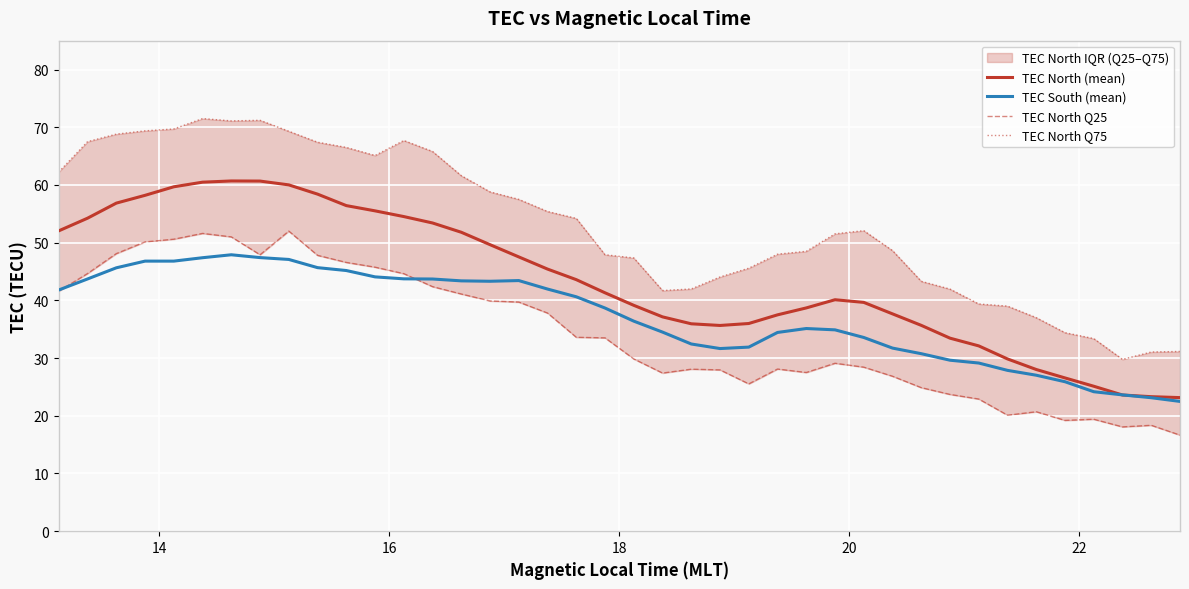

The TEC North (mean) series shows 19.3 at 14. True or false?

False